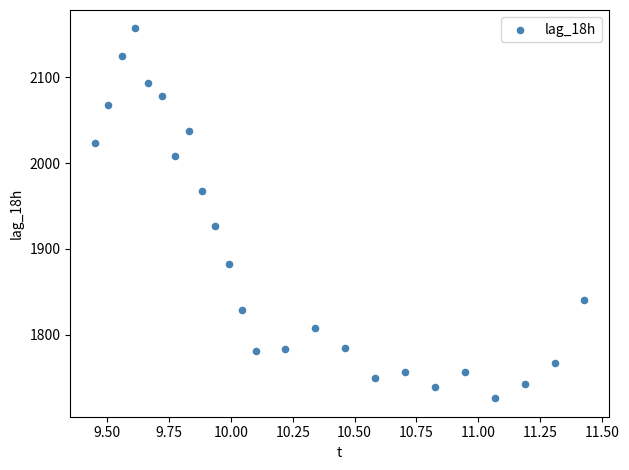

What Y value in the scatter plot is closest to 1941?

1927